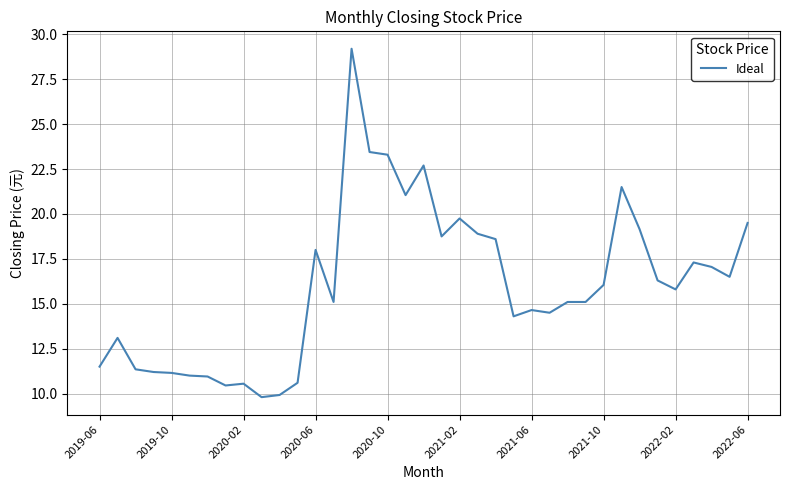

What is the greatest value displayed?

29.2